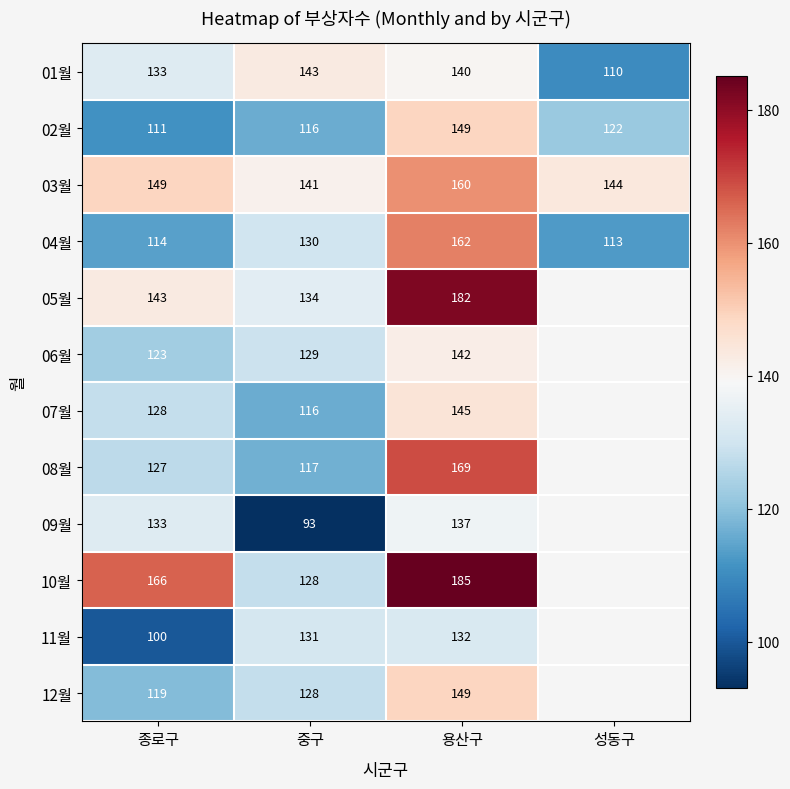

Is the value of 02월 at 종로구 greater than the value of 03월 at 종로구?

No